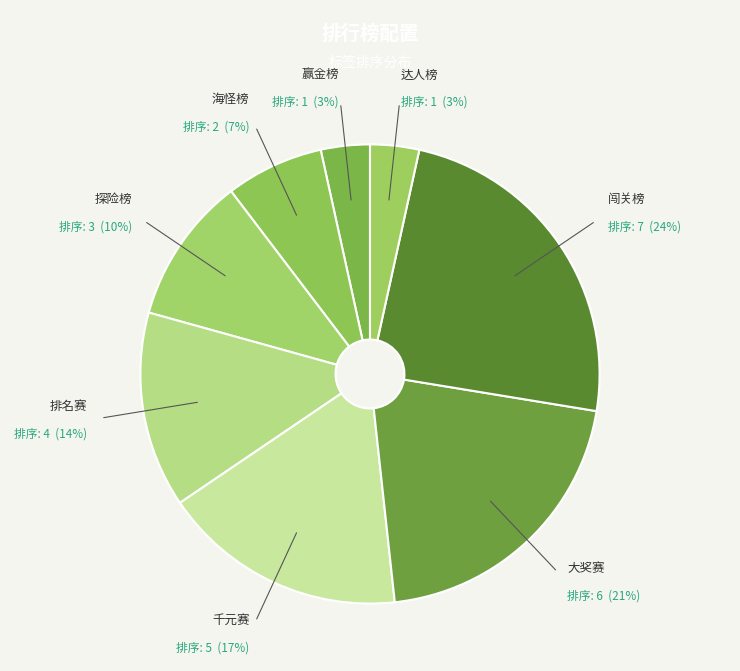

Do 闯关榜 and 海怪榜 together represent more than half of the pie?

No